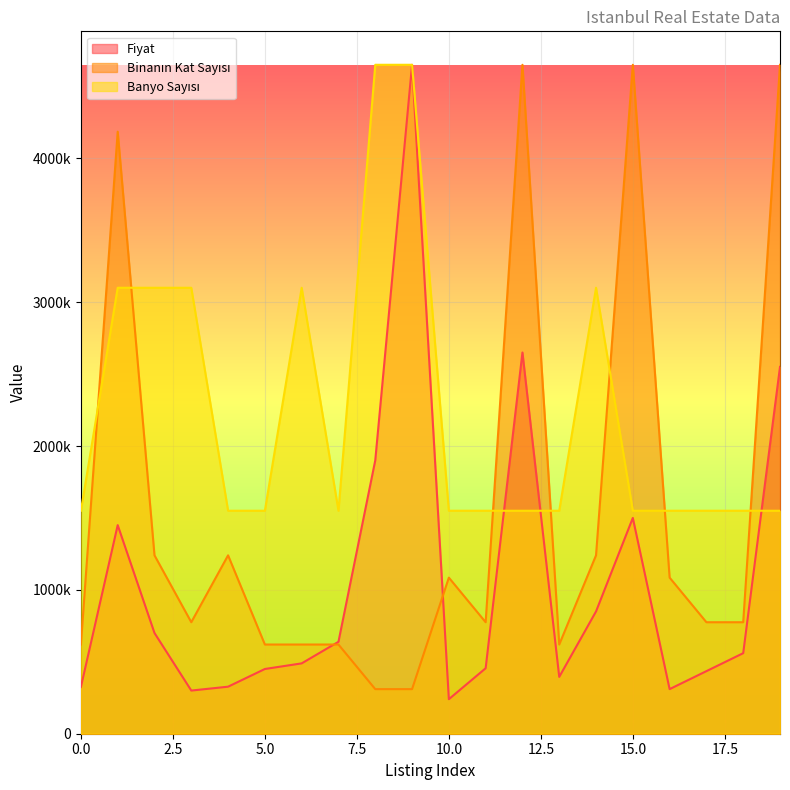

Count the number of data series in this chart.

3